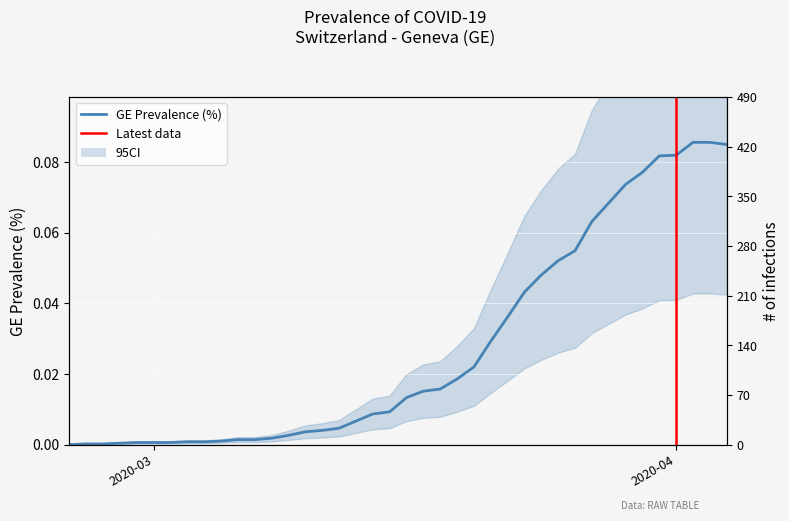

True or false: CH and GE intersect in this chart.

False